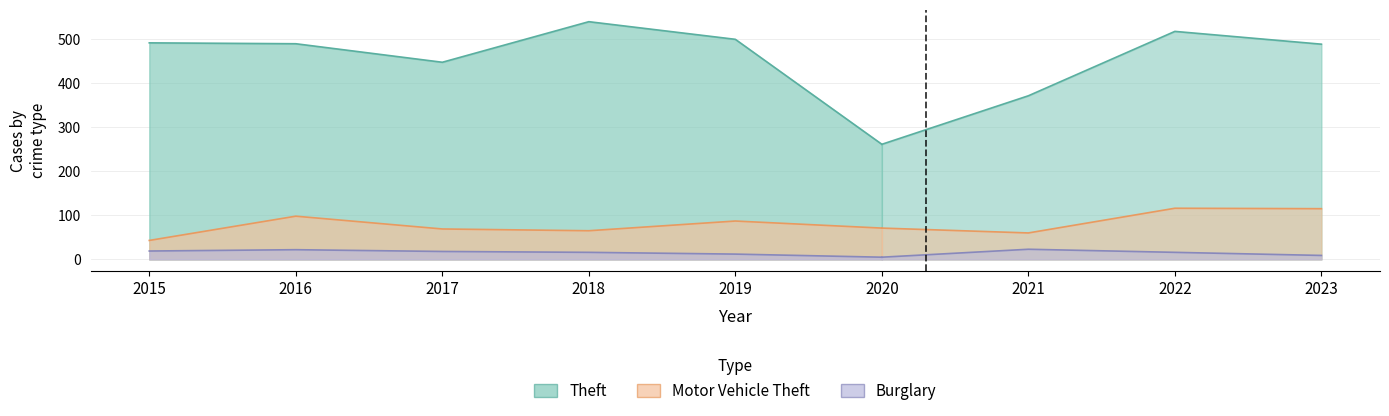

Is it true that Motor Vehicle Theft equals 21 at 2015?

False